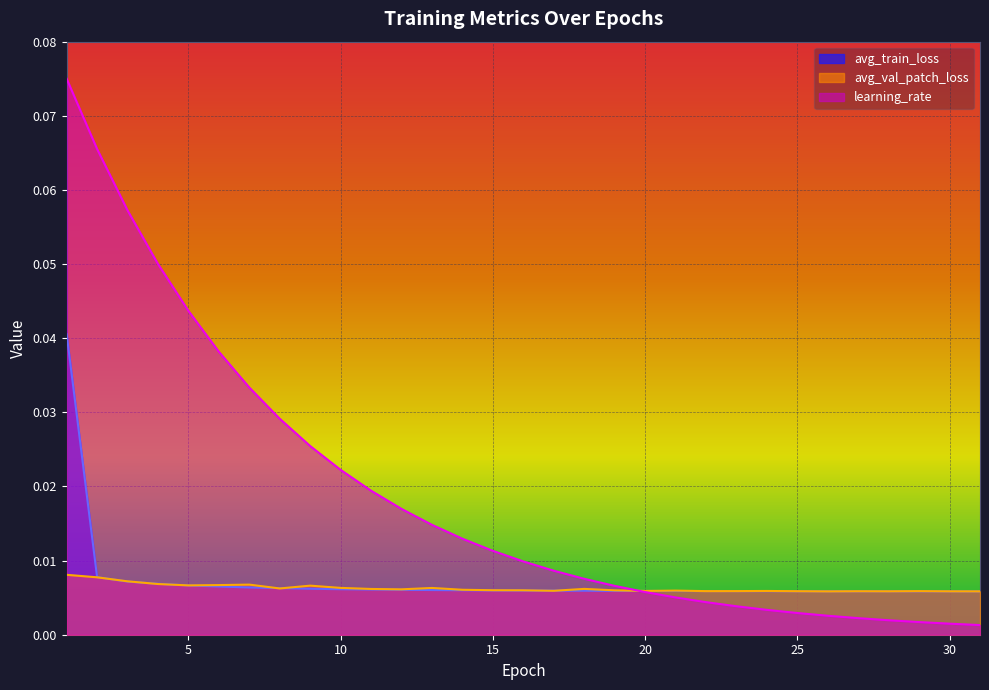

Reading right to left, what are all the values shown in this chart?

avg_train_loss: 0.0	0.0	0.0	0.0	0.0	0.0	0.0	0.0	0.0	0.0	0.0	0.0	0.0	0.0	0.0	0.0	0.0	0.0	0.0	0.0	0.0	0.0	0.0	0.0	0.0	0.0	0.0	0.0	0.0	0.0	0.0
avg_val_patch_loss: 0.0	0.0	0.0	0.0	0.0	0.0	0.0	0.0	0.0	0.0	0.0	0.0	0.0	0.0	0.0	0.0	0.0	0.0	0.0	0.0	0.0	0.0	0.0	0.0	0.0	0.0	0.0	0.0	0.0	0.0	0.0
learning_rate: 0.0	0.0	0.0	0.0	0.0	0.0	0.0	0.0	0.0	0.0	0.0	0.0	0.0	0.0	0.0	0.0	0.0	0.0	0.0	0.0	0.0	0.0	0.0	0.0	0.0	0.0	0.0	0.1	0.1	0.1	0.1